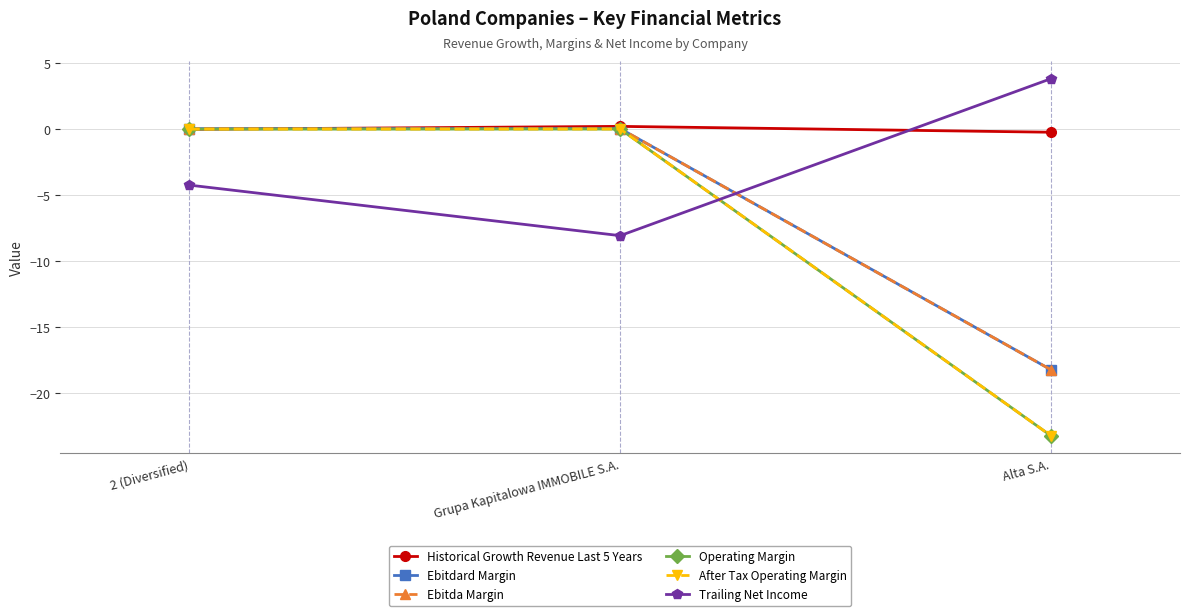

How many lines are shown in the chart?

6